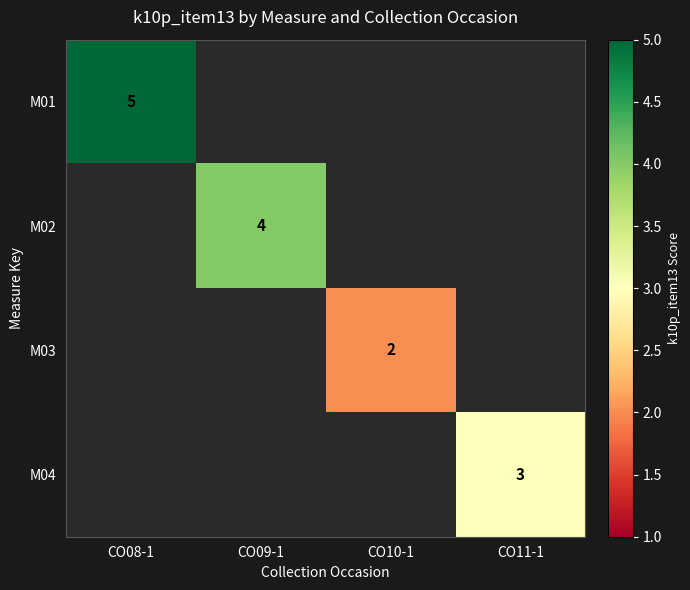

Rank the categories by M02 value from lowest to highest.

CO08-1, CO09-1, CO10-1, CO11-1